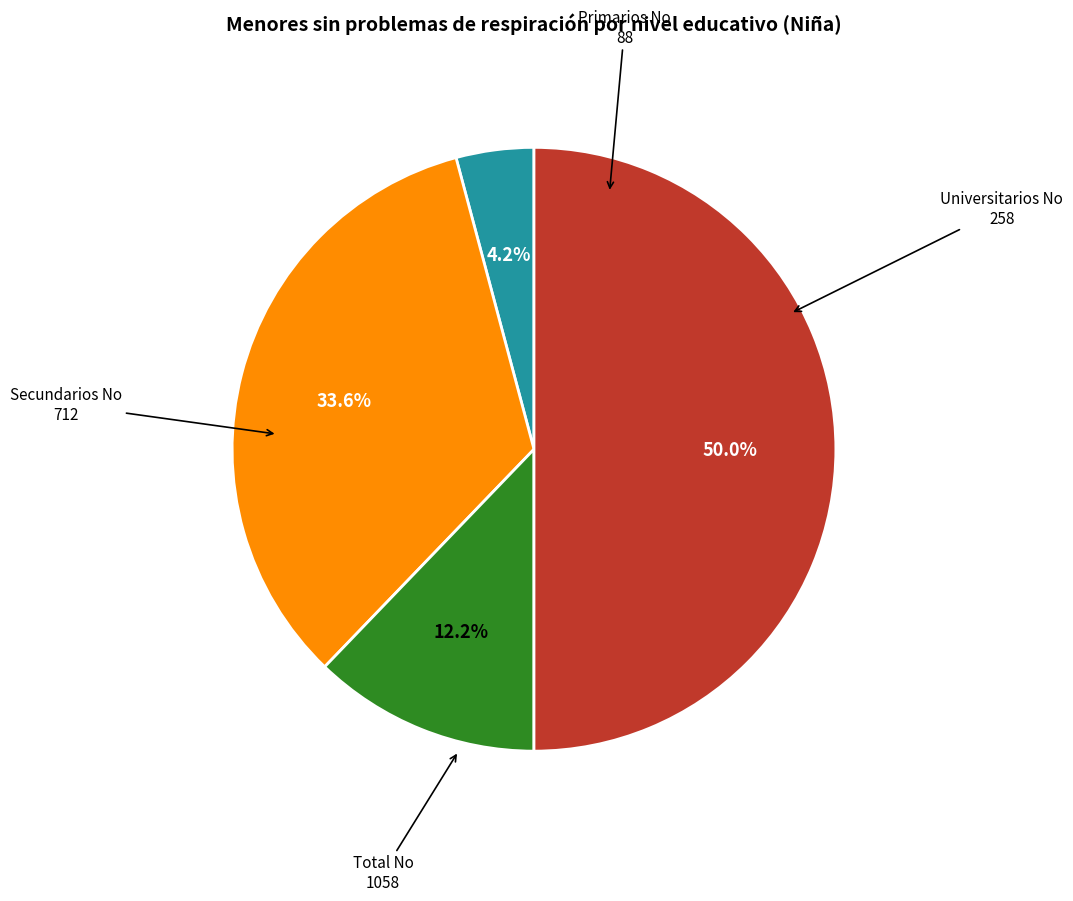

True or false: Primarios No accounts for 15% of the total.

False